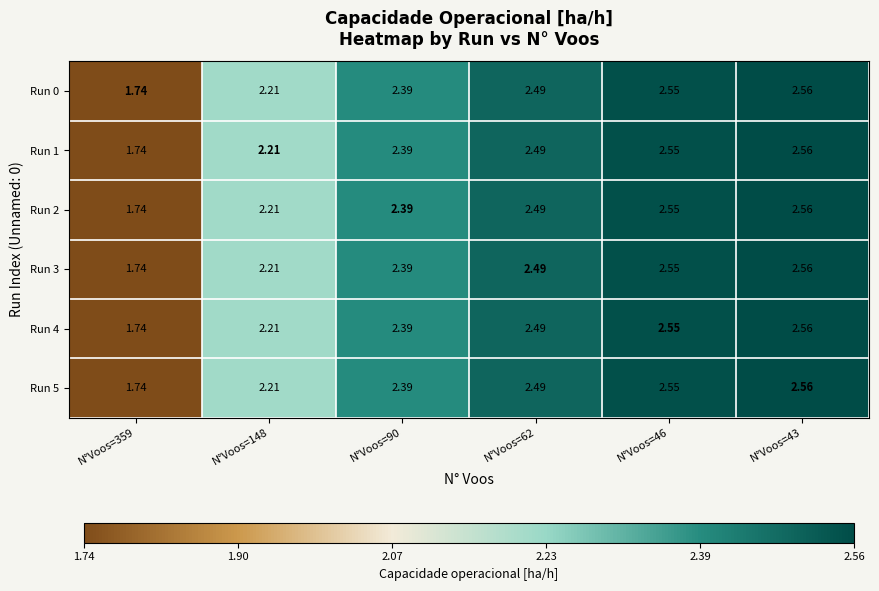

Which label corresponds to the smallest value in the chart?

N°Voos=359